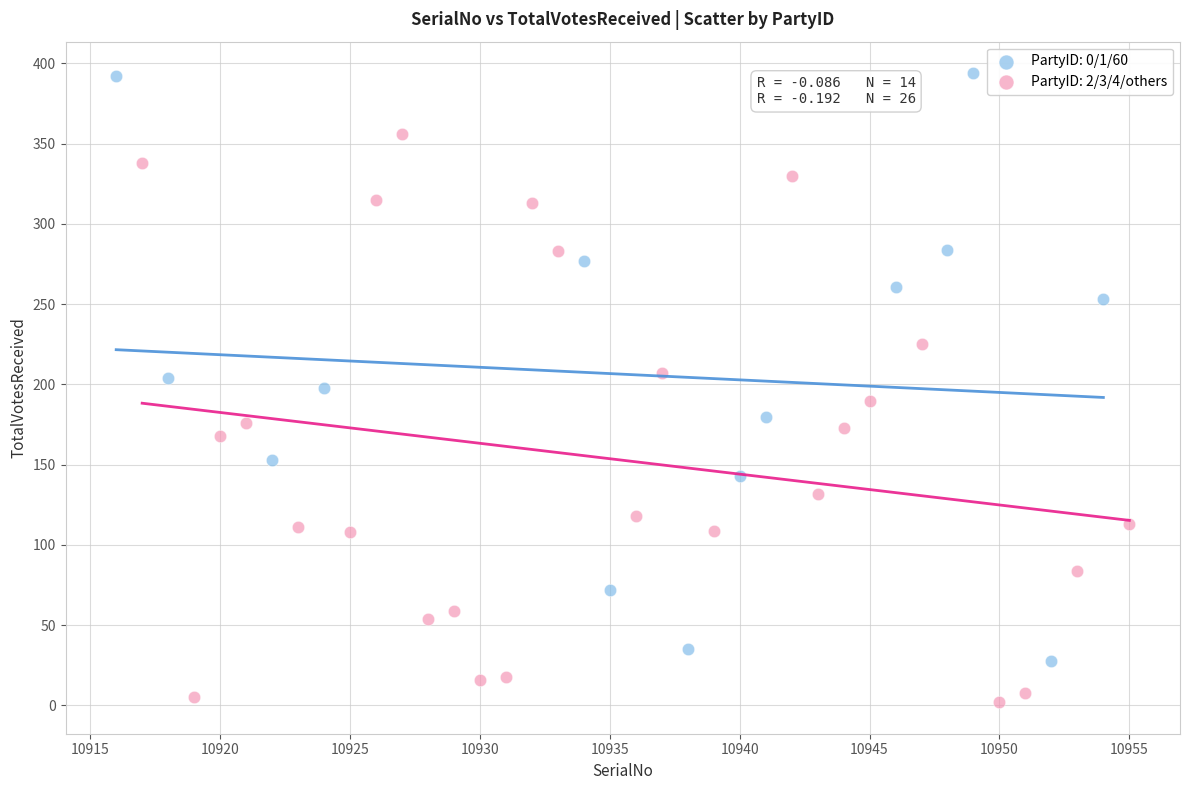

Which series contains the highest Y value?

PartyID: 0/1/60